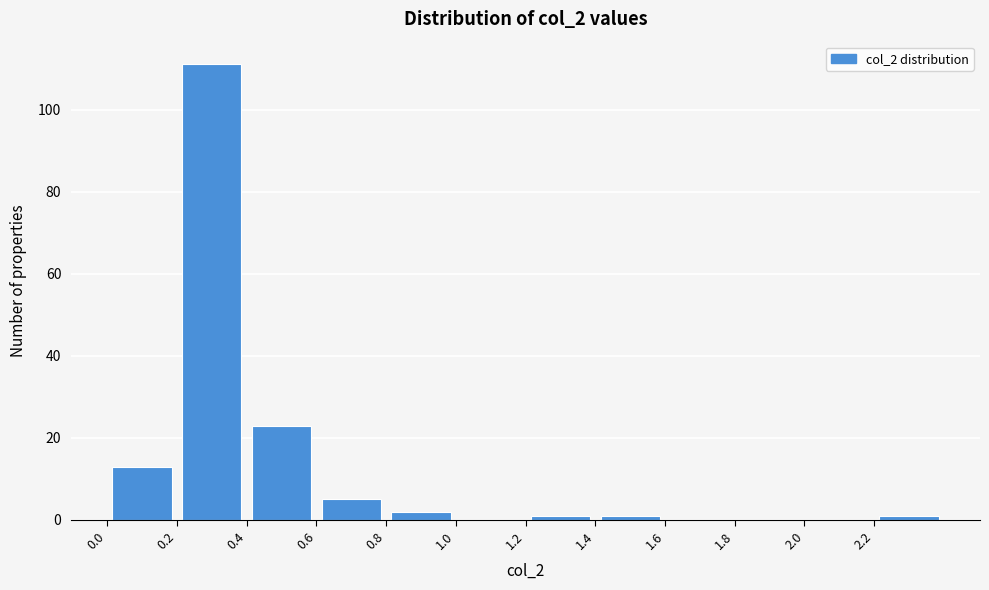

Over which range of the x-axis is the bar tallest?

0.2 to 0.4